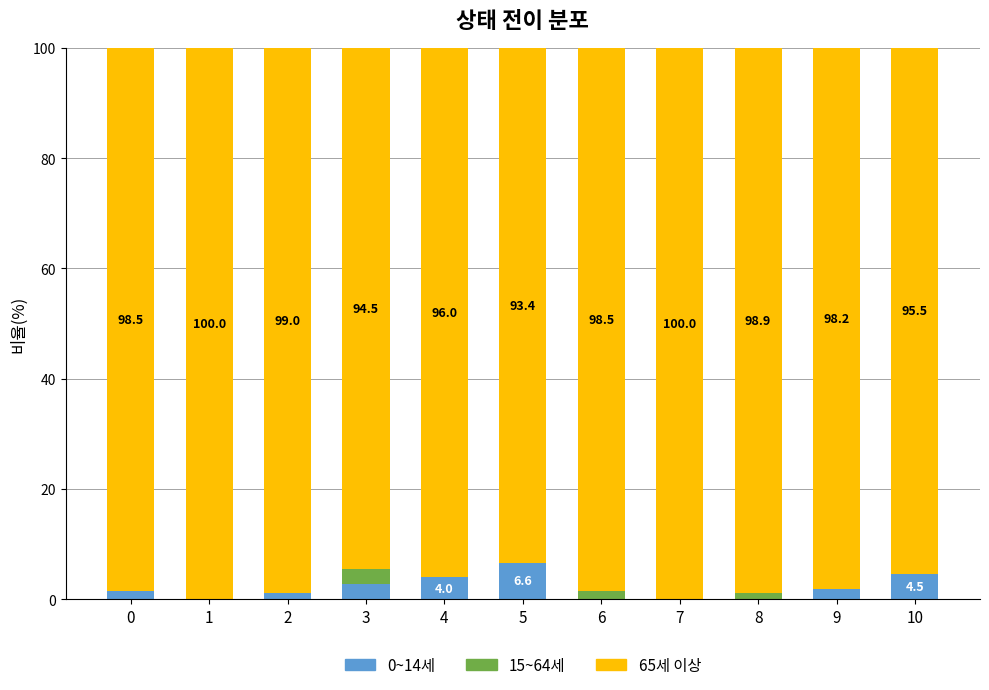

The 0~14세 series shows 0.0 at 7. True or false?

True